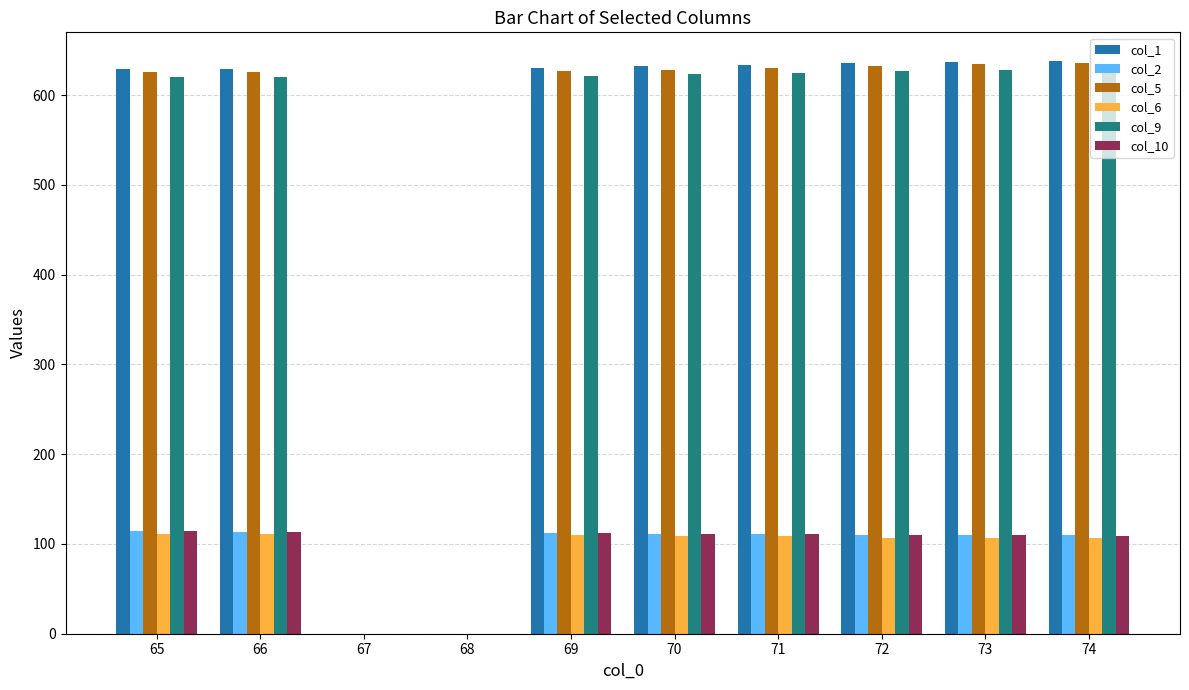

The value of col_1 at 71 is 633.4. True or false?

True